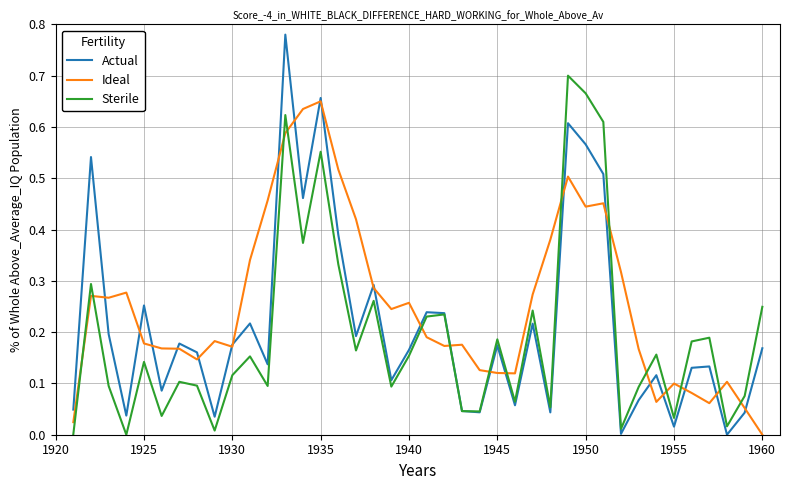

Rank the series by their maximum value, from lowest to highest.

Ideal, Sterile, Actual